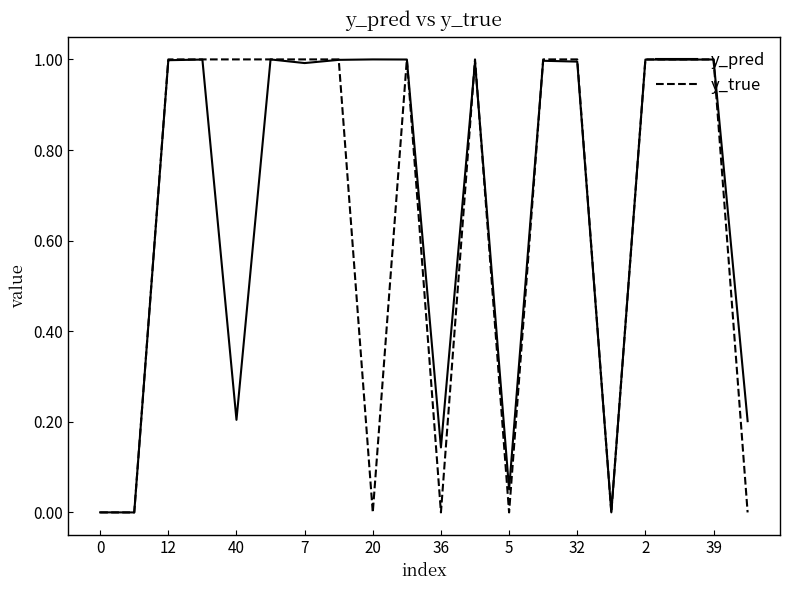

Rank the series by their average value, from lowest to highest.

y_true, y_pred